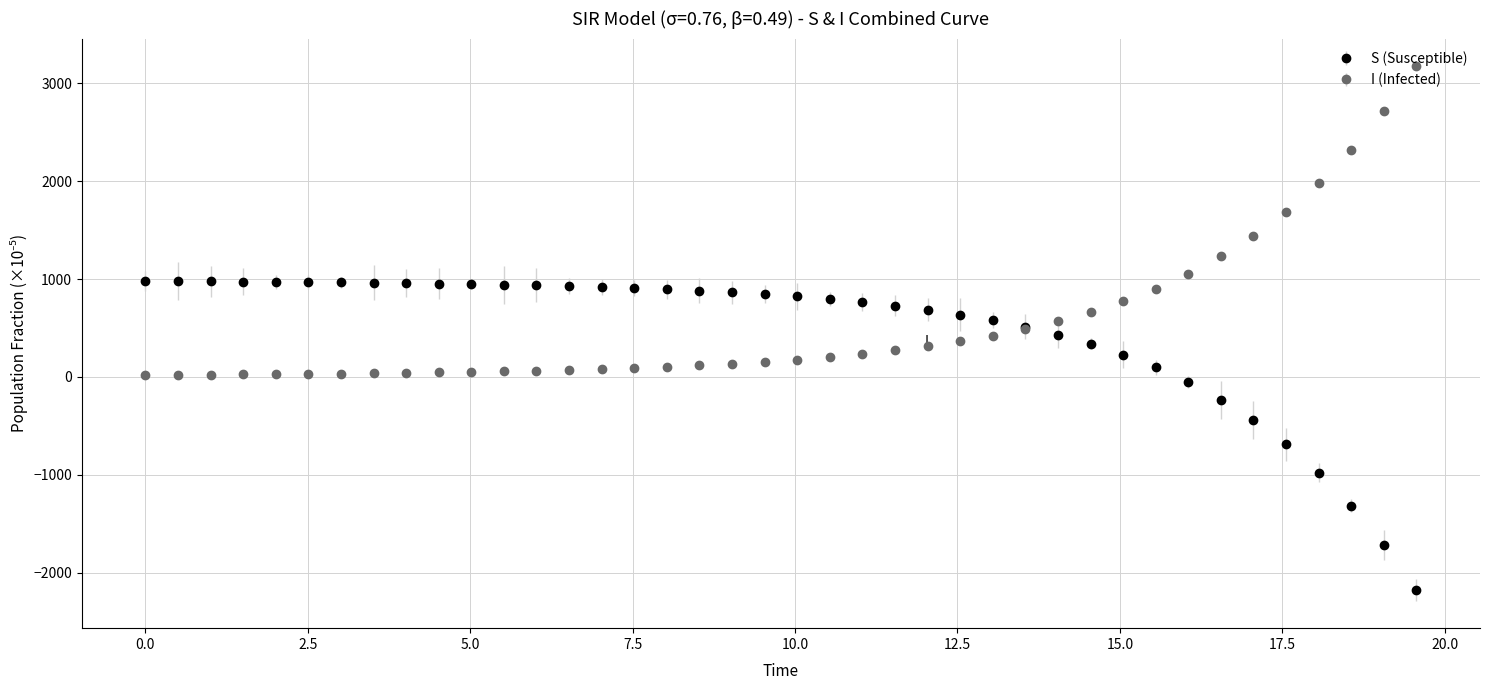

At how many categories does at least one series exceed 1899?

4